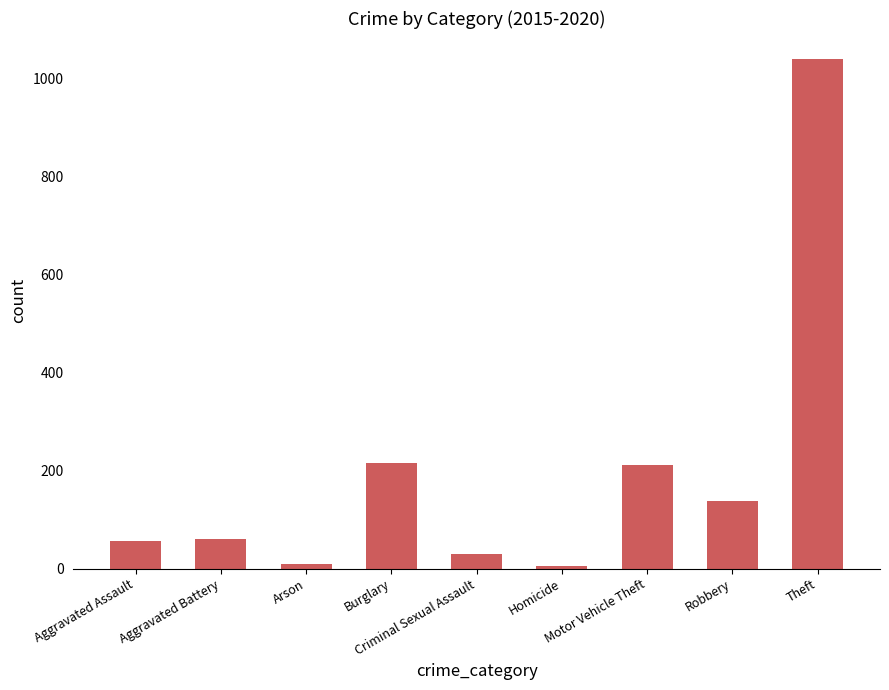

What is the maximum value shown in the chart?

1041